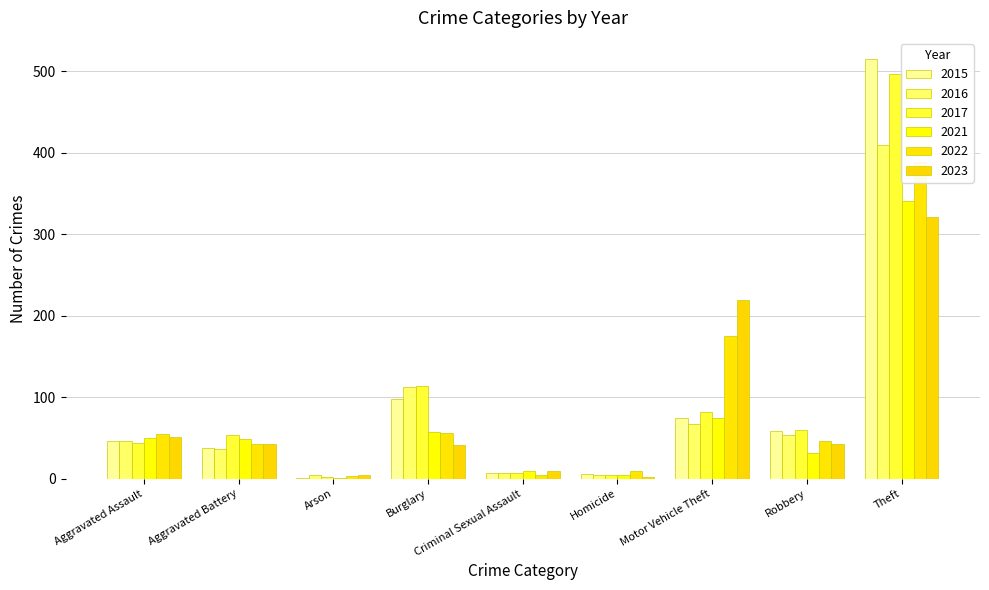

Are the bars grouped side by side (vs. stacked)?

Yes